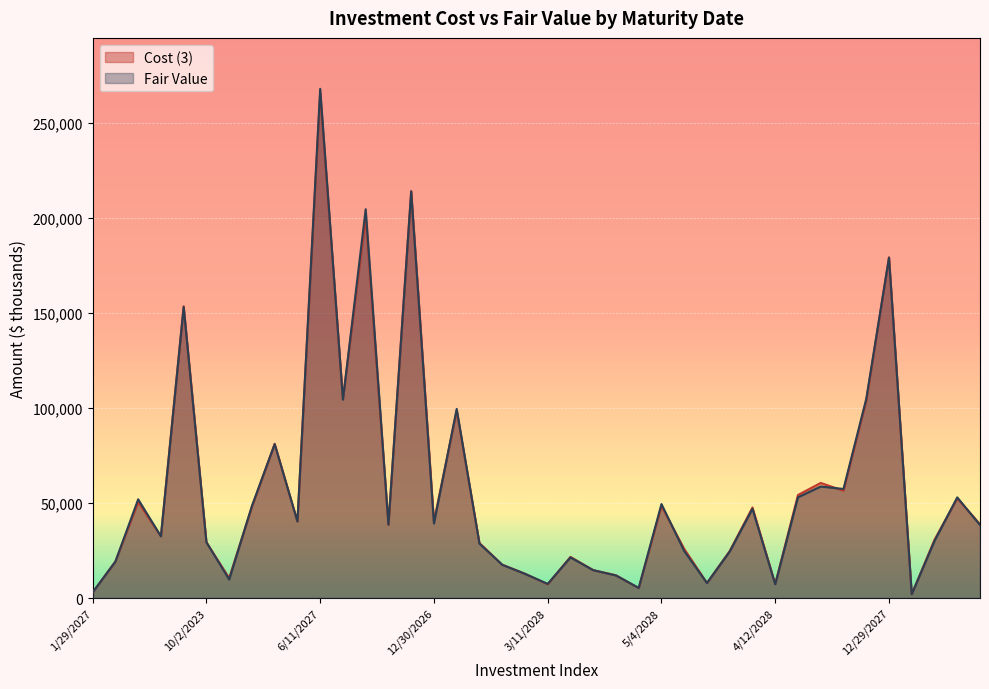

The value of Cost (3) at 11/23/2027 is 91121. True or false?

False